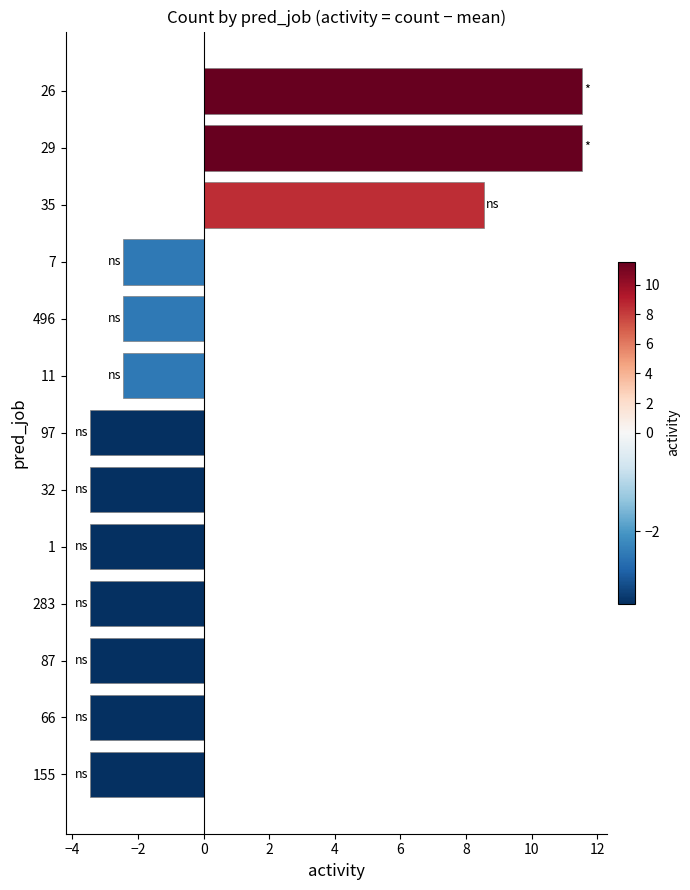

Where is the data nearest to the value 4?

35